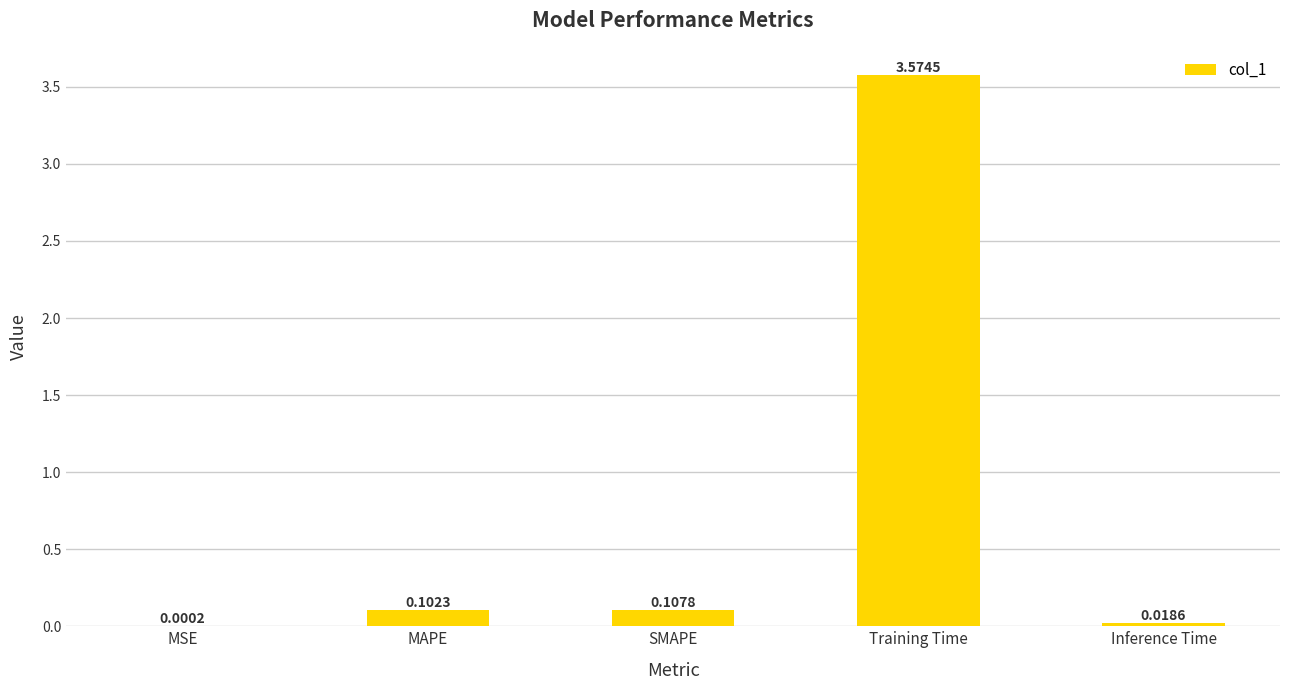

Between Training Time and Inference Time, which is larger?

Training Time